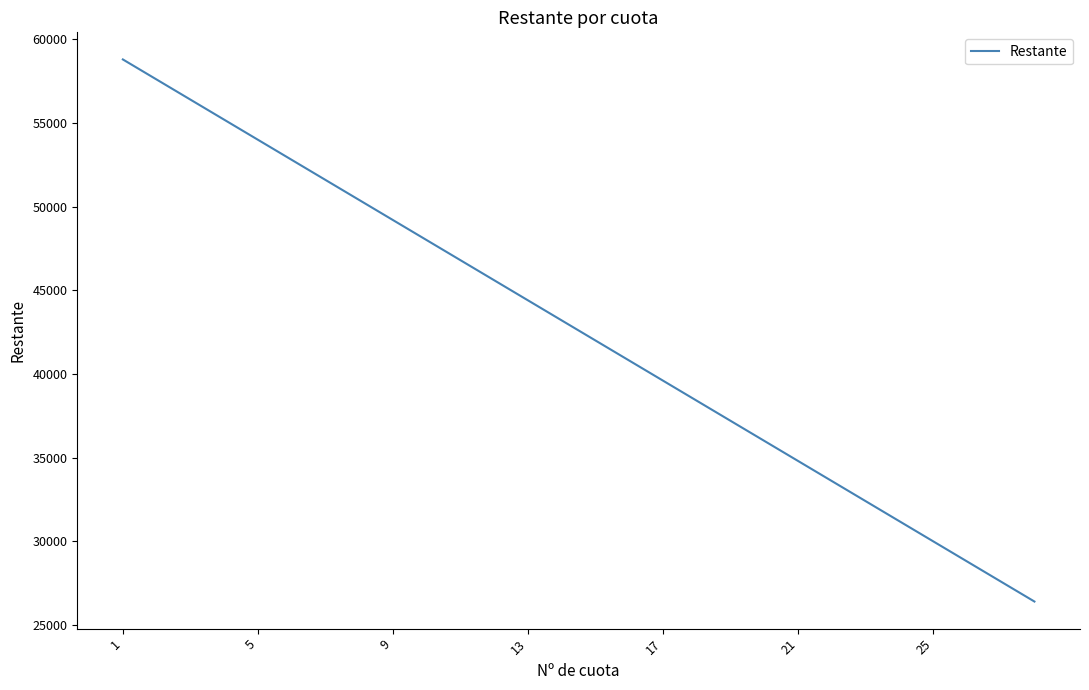

What is the difference between the maximum and minimum values?

32400